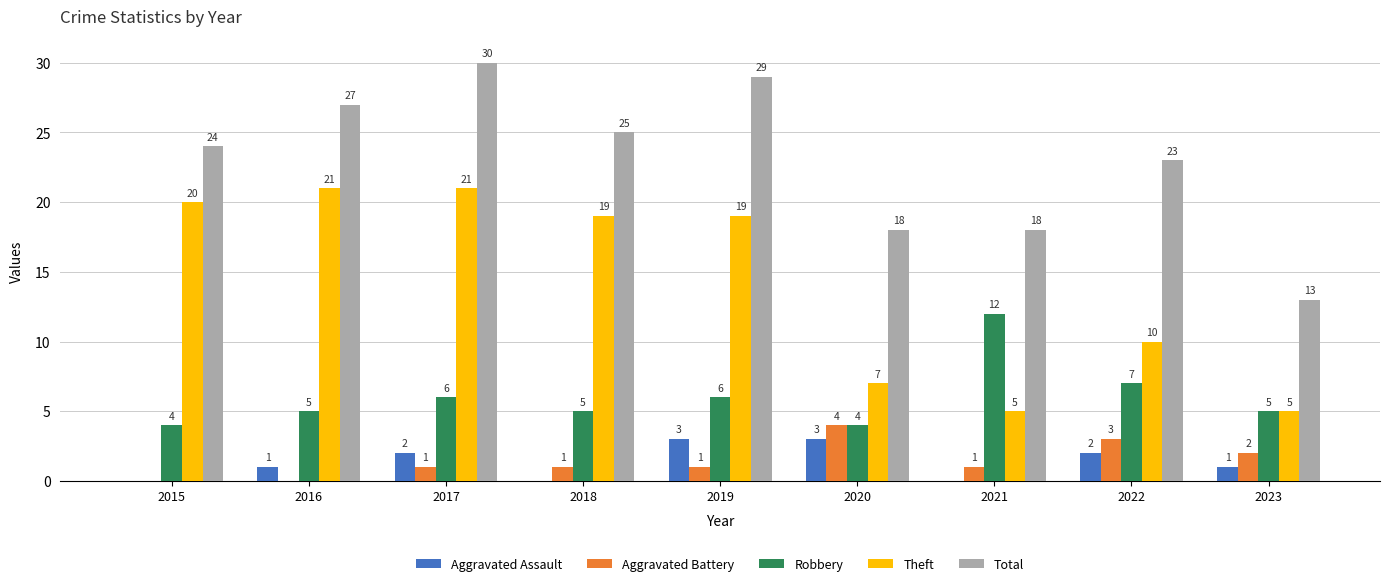

What is the total value across all series at 2023?

26